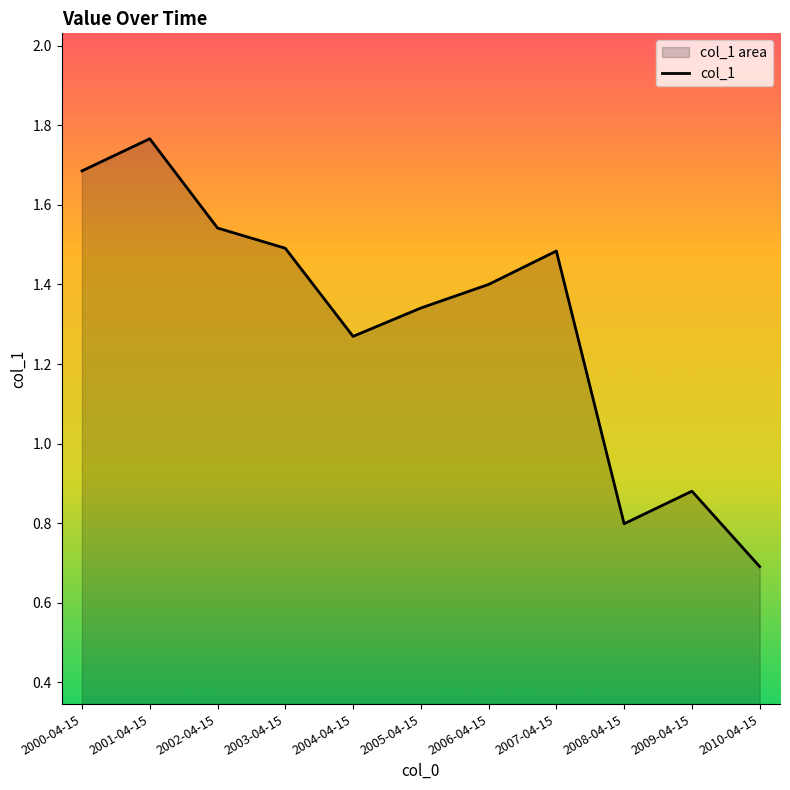

How many values are below 1?

3